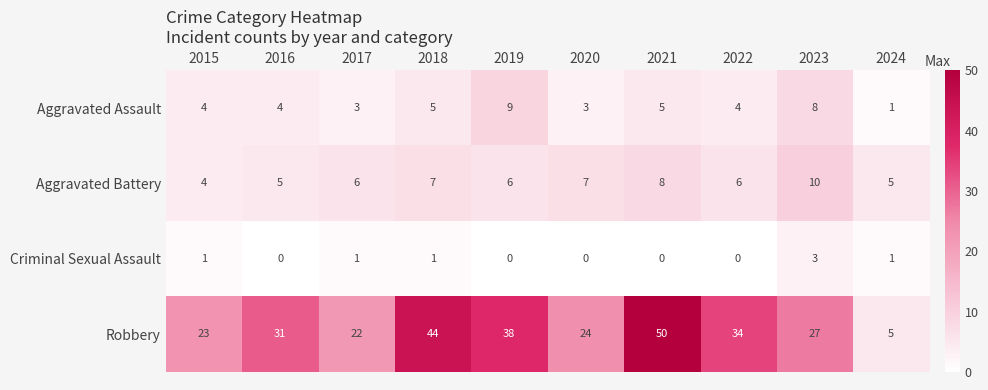

The value of Aggravated Battery at 2020 is 7. True or false?

True